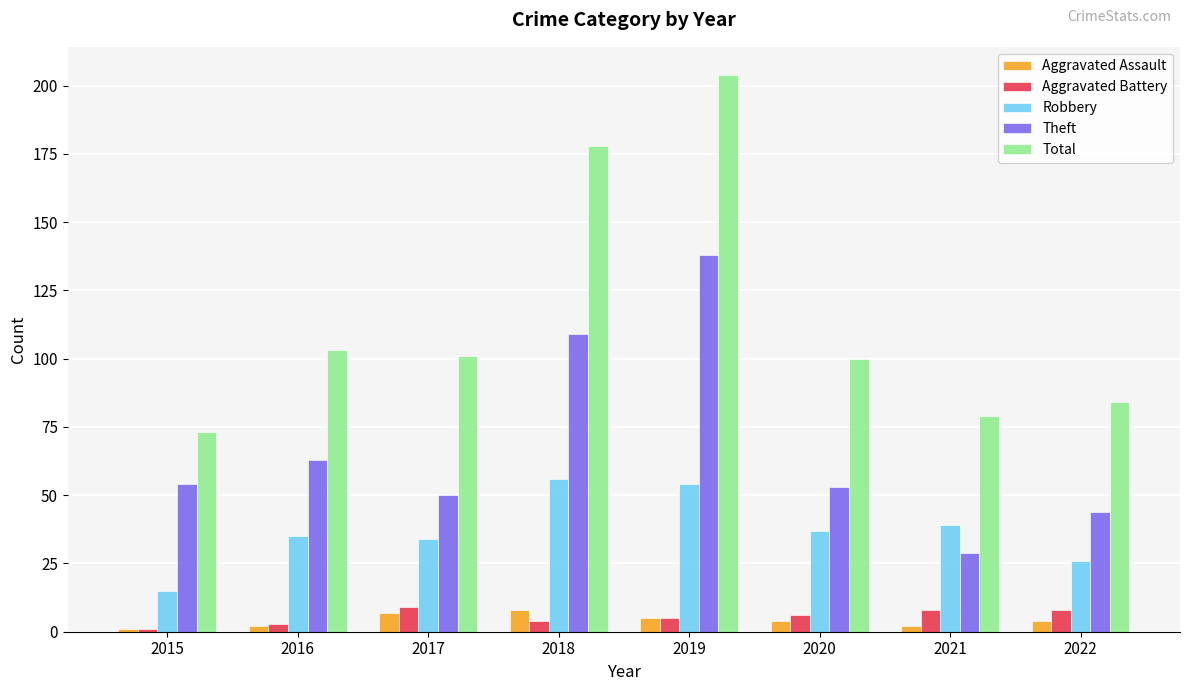

The value of Robbery at 2016 is 35. True or false?

True